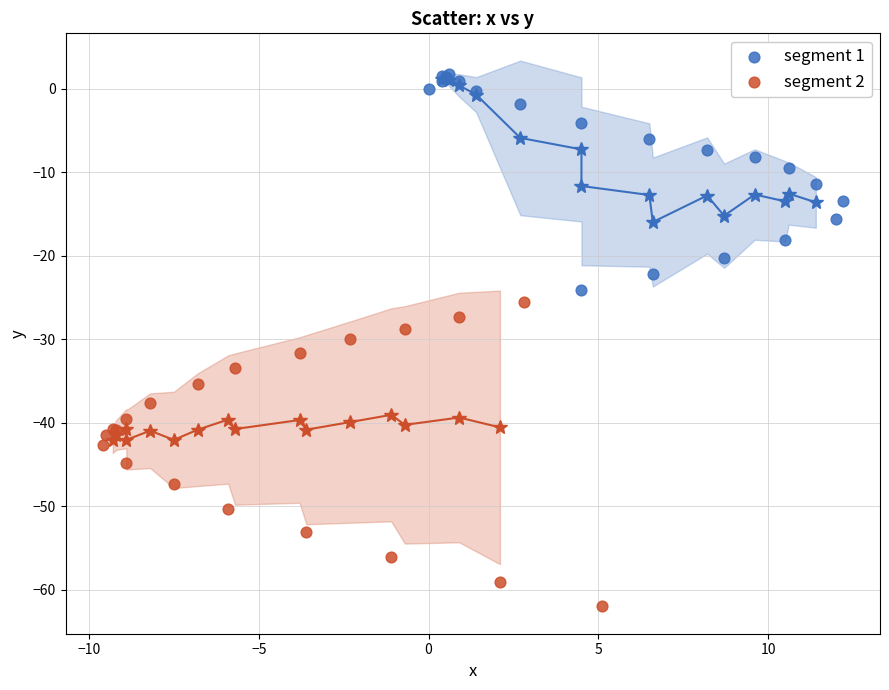

Which series contains the highest Y value?

segment 1